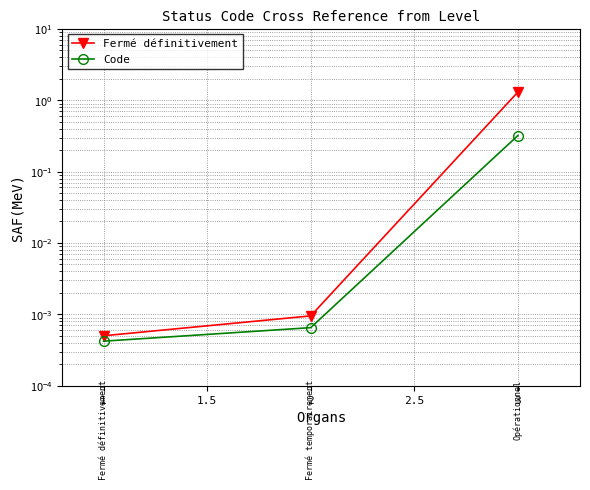

The value of Fermé définitivement at 3 is 0.4. True or false?

False